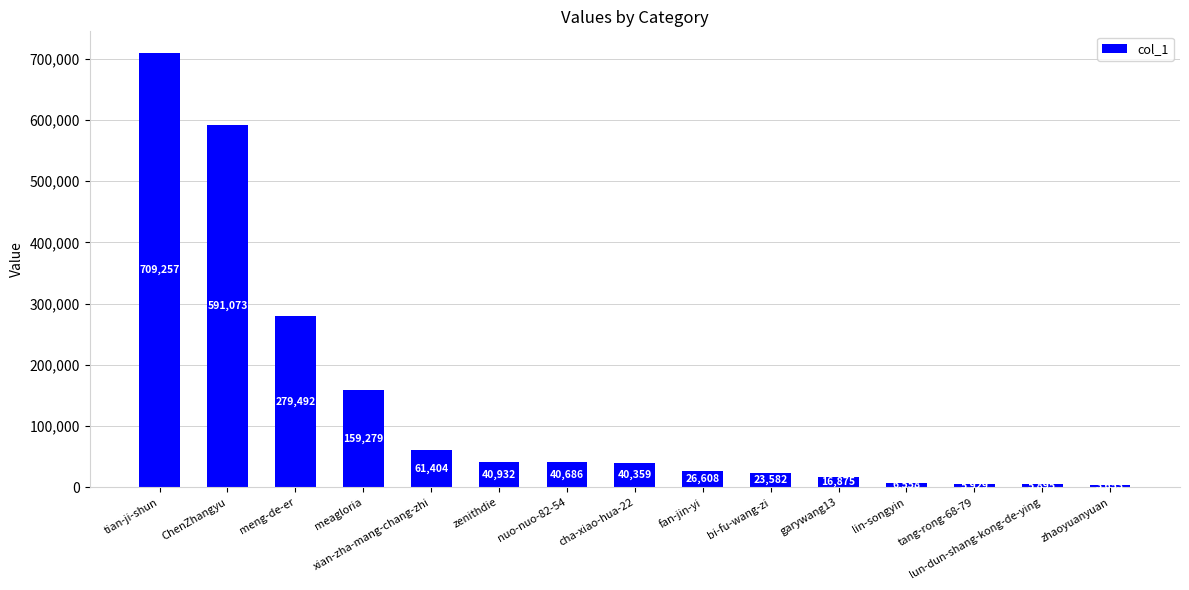

Which has a higher value, lun-dun-shang-kong-de-ying or tang-rong-68-79?

tang-rong-68-79